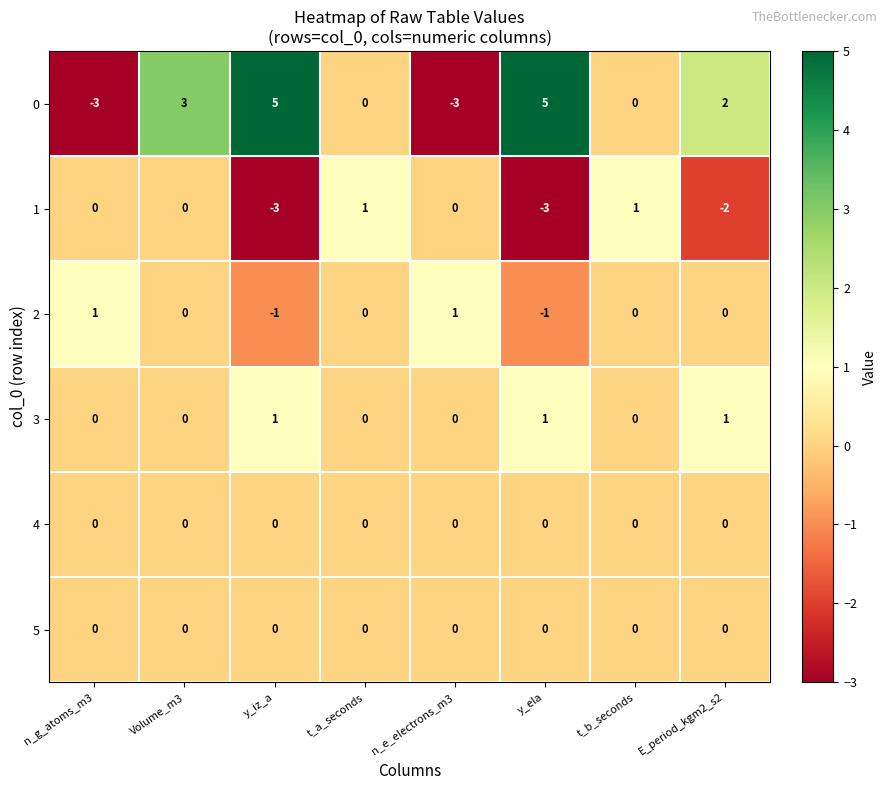

What is the difference between the highest and lowest values at E_period_kgm2_s2?

4